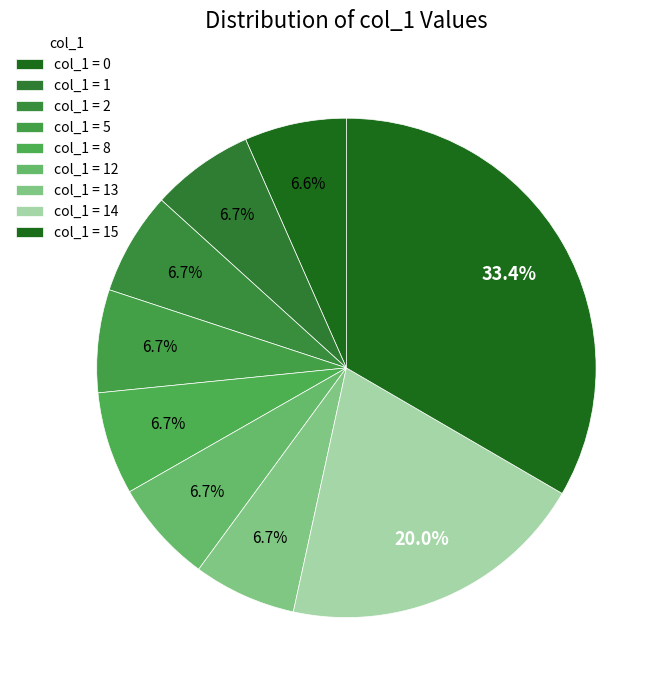

How many segments does this pie chart have?

9